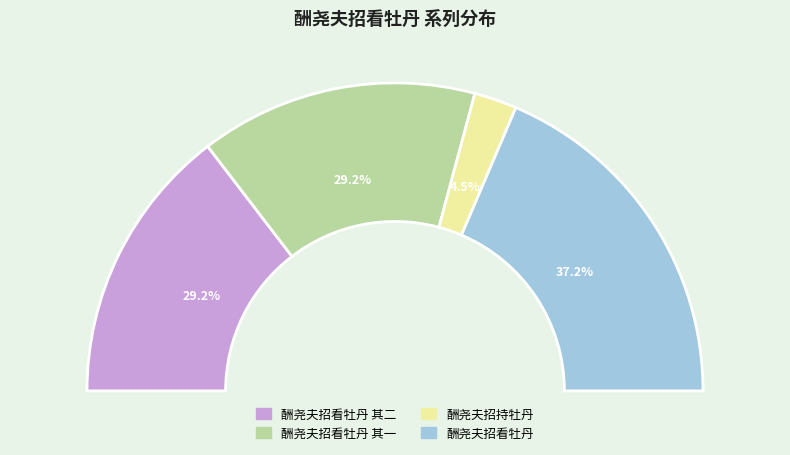

To the nearest percent, what is the average slice percentage?

25%